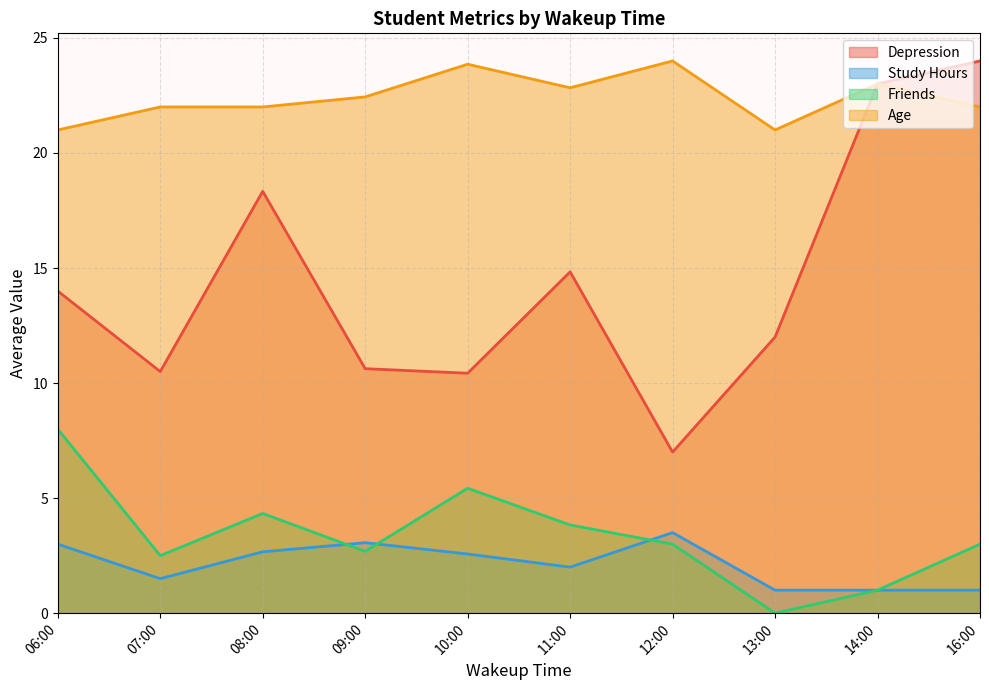

True or false: Depression has more than 1 interior local peaks.

True